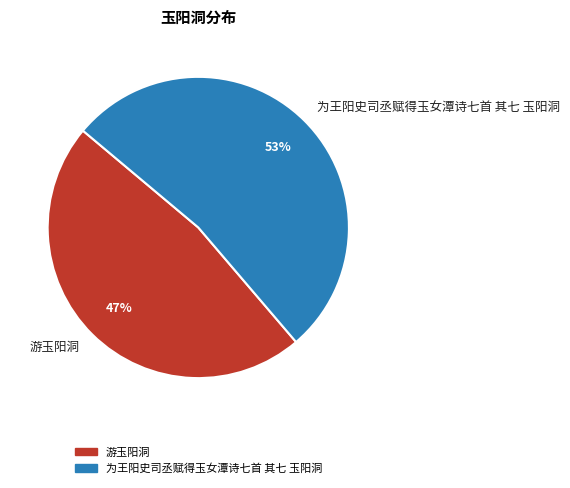

Which slice is the largest?

为王阳史司丞赋得玉女潭诗七首 其七 玉阳洞